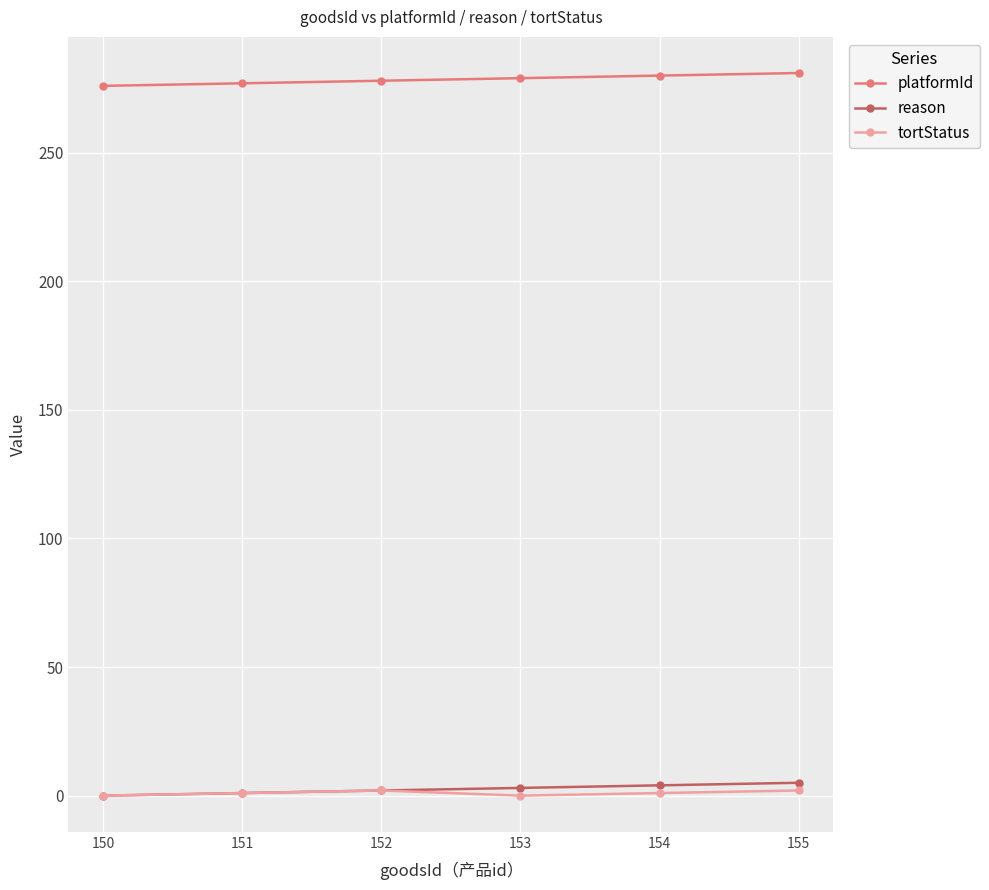

True or false: reason has a value of 1 at 151.

True